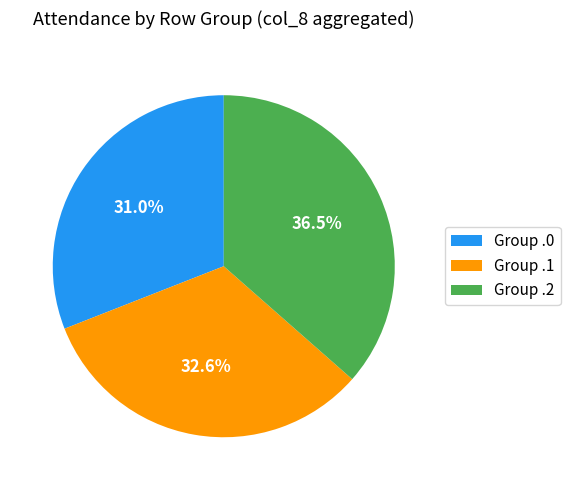

Is there a majority slice in this chart?

No